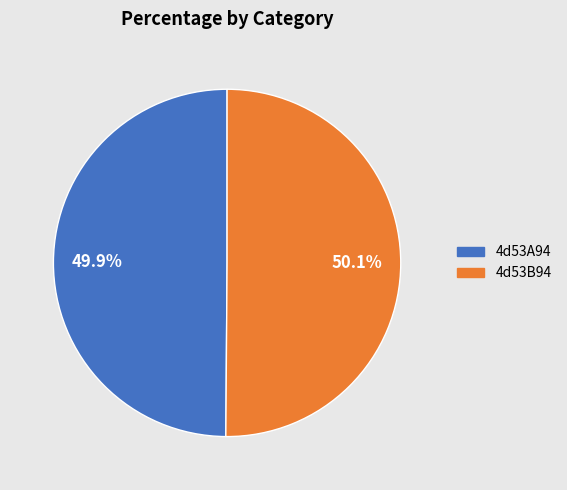

Does any single category account for the majority?

Yes